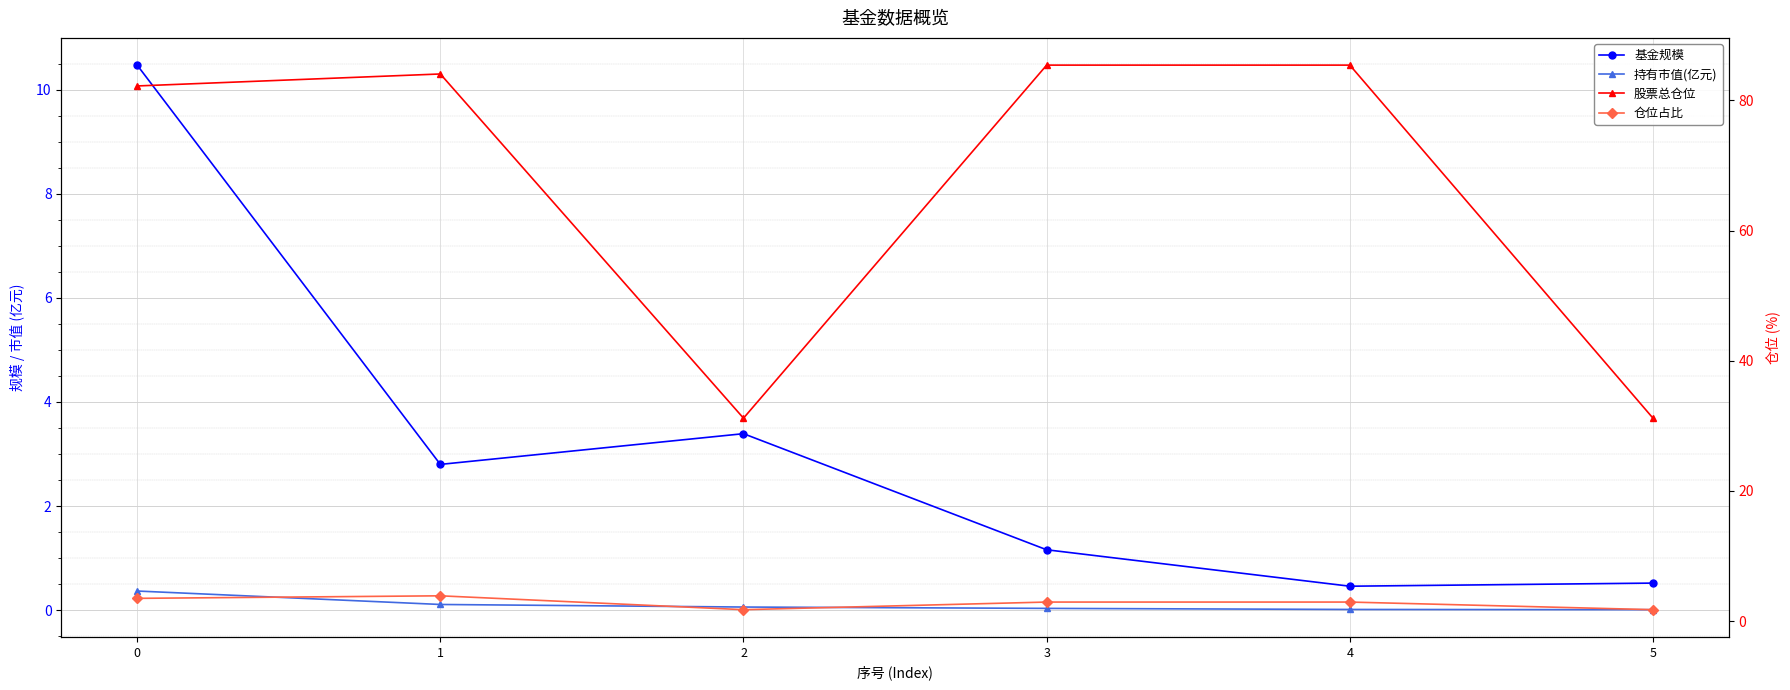

Rank the series by their maximum value, from lowest to highest.

持有市值(亿元), 仓位占比, 基金规模, 股票总仓位